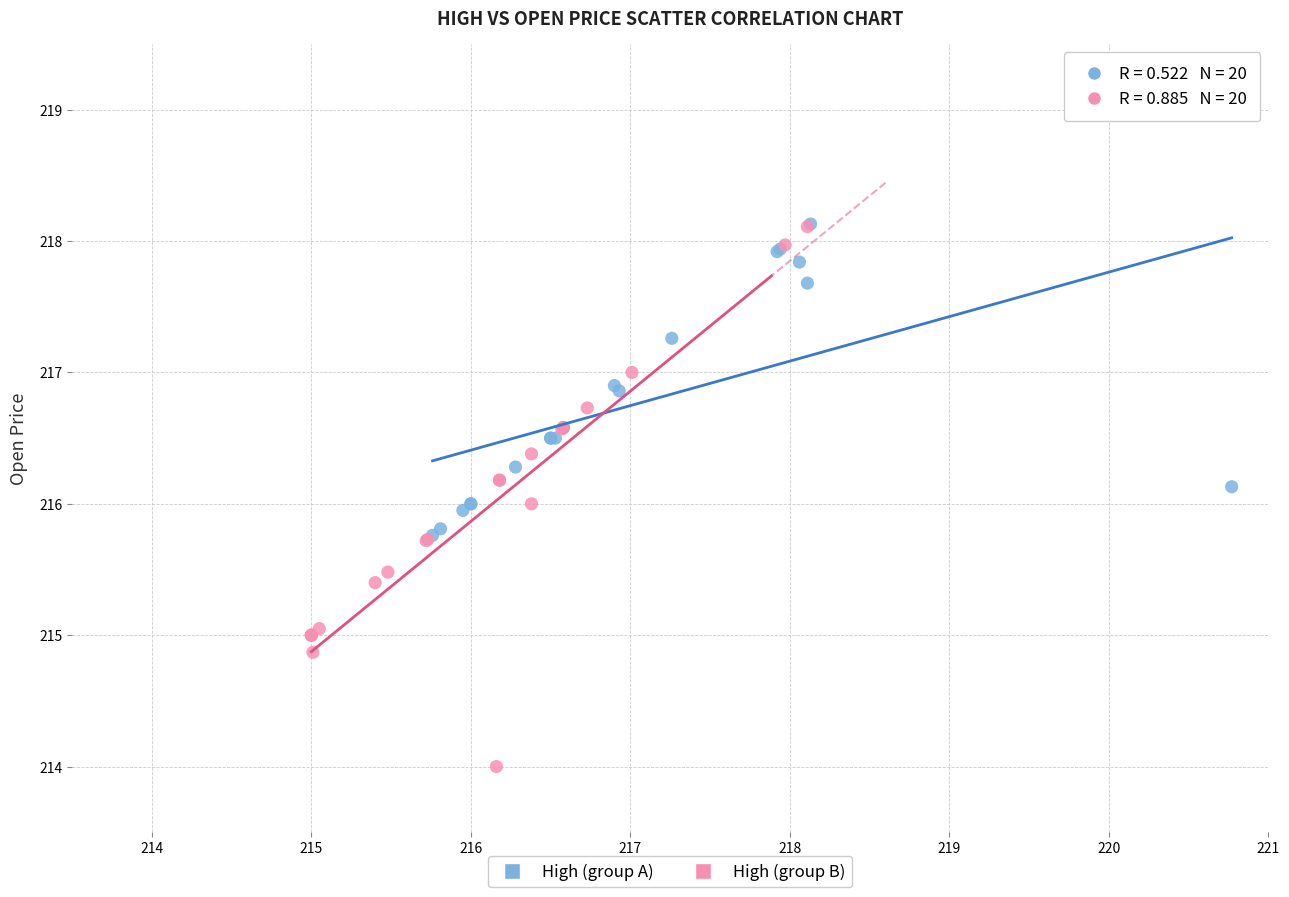

Which series has the widest spread of Y values?

High (group B)